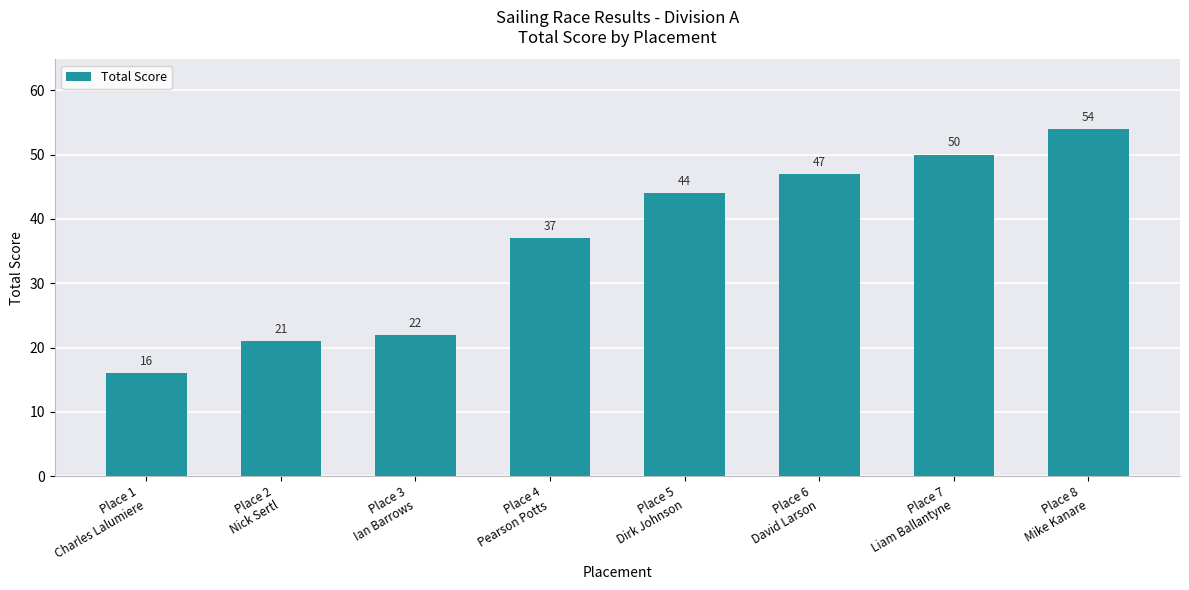

What is the average value?

36